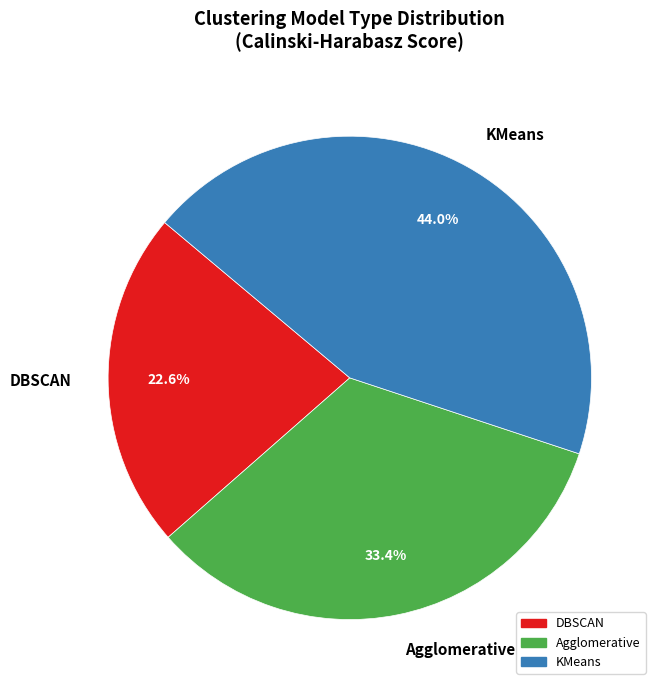

Is it true that KMeans is 49% of the pie?

False